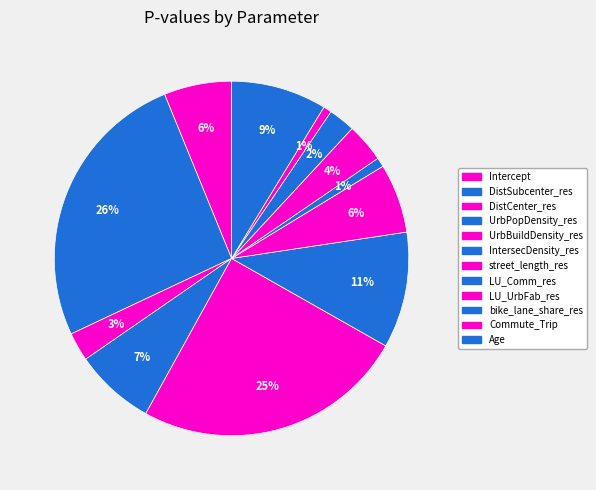

Which has a higher value, bike_lane_share_res or Intercept?

Intercept